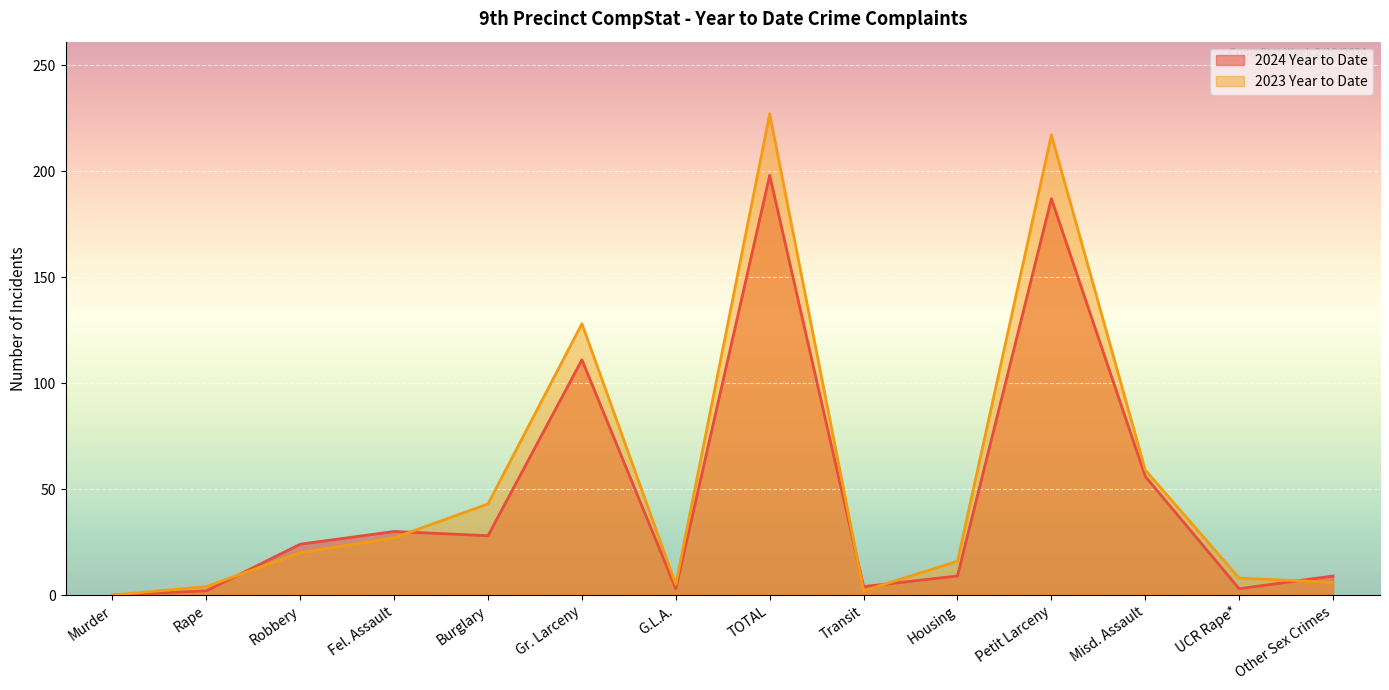

How many interior local peaks does the 2024 Year to Date series have?

4